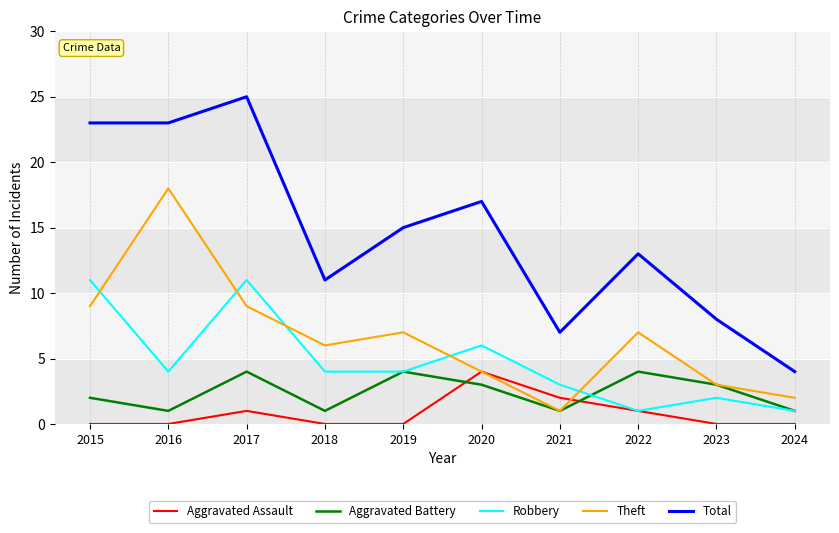

True or false: Aggravated Battery has a value of 5 at 2023.

False